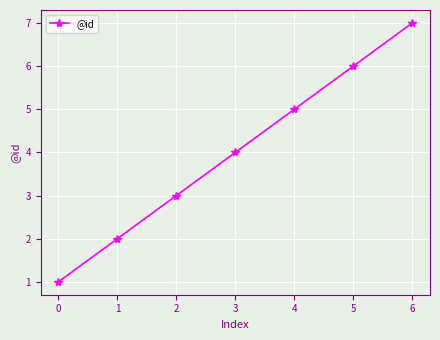

What is the average value?

4